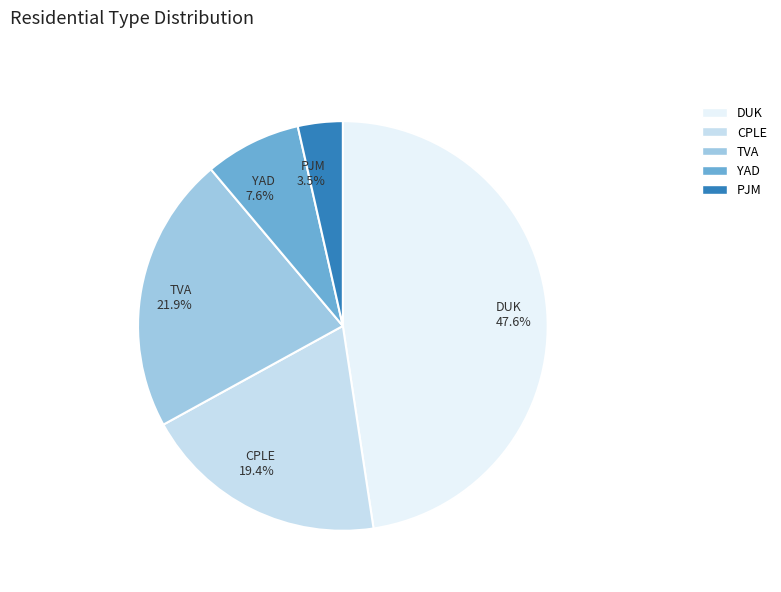

How many segments does this pie chart have?

5